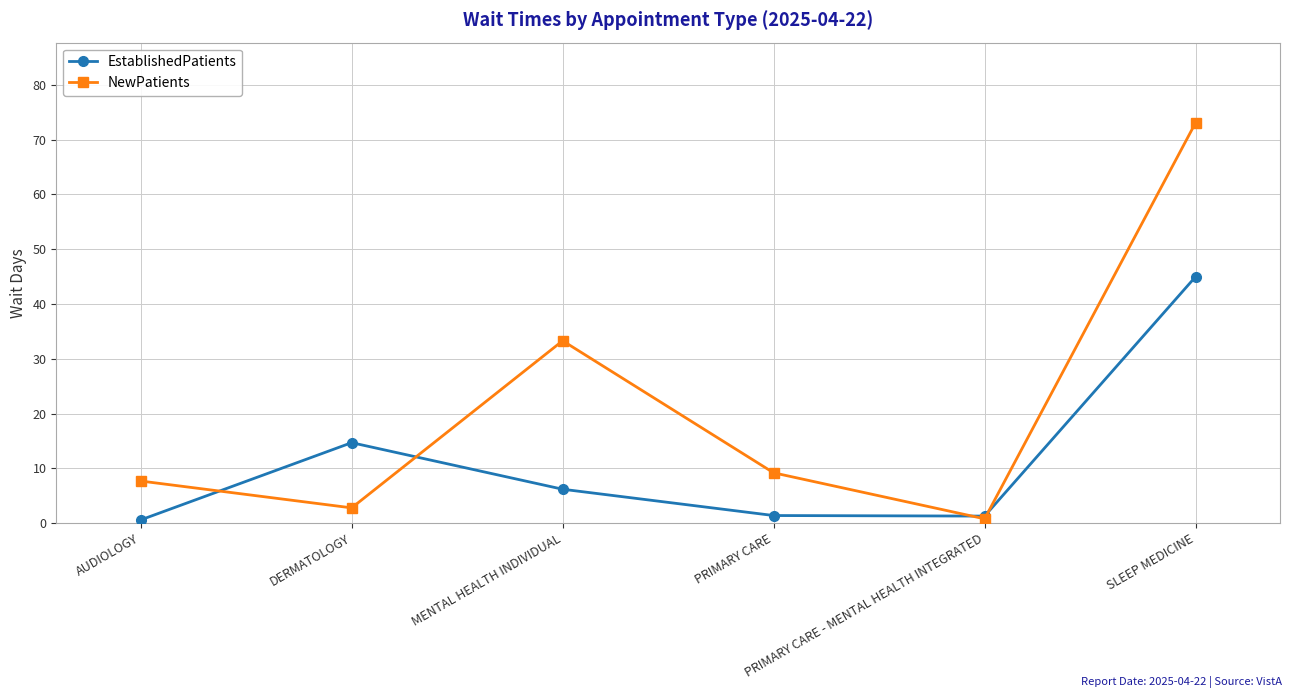

What is the difference between the maximum and minimum values in the NewPatients series?

72.3